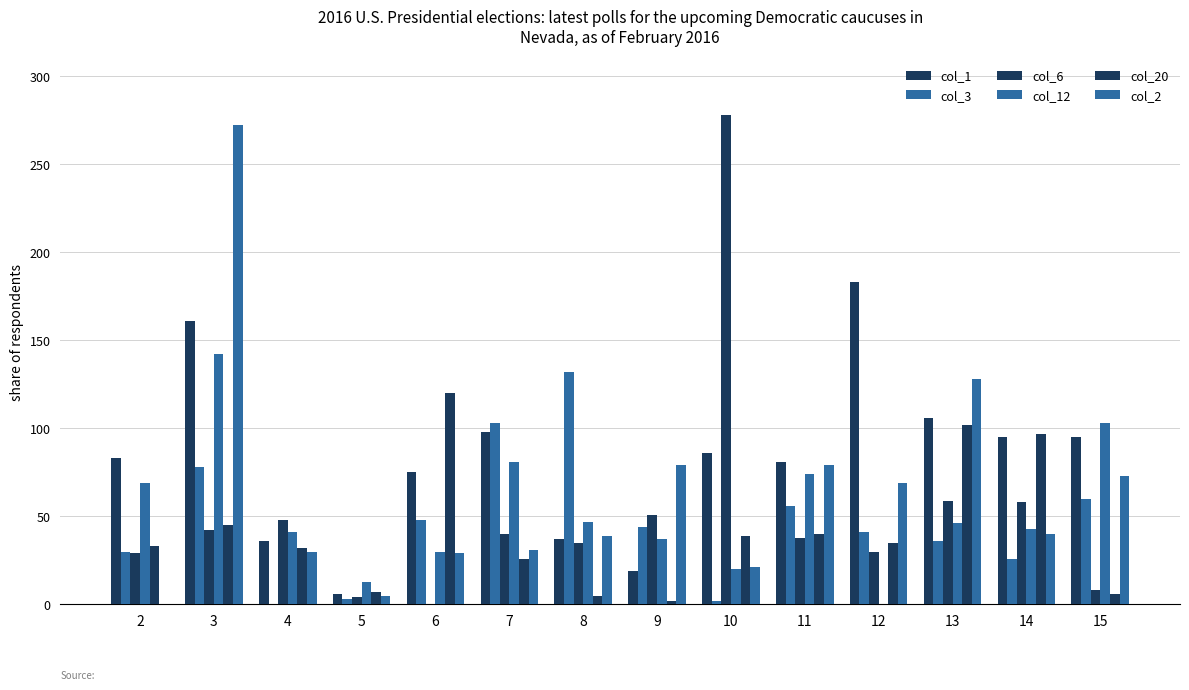

How many groups of bars are there?

14